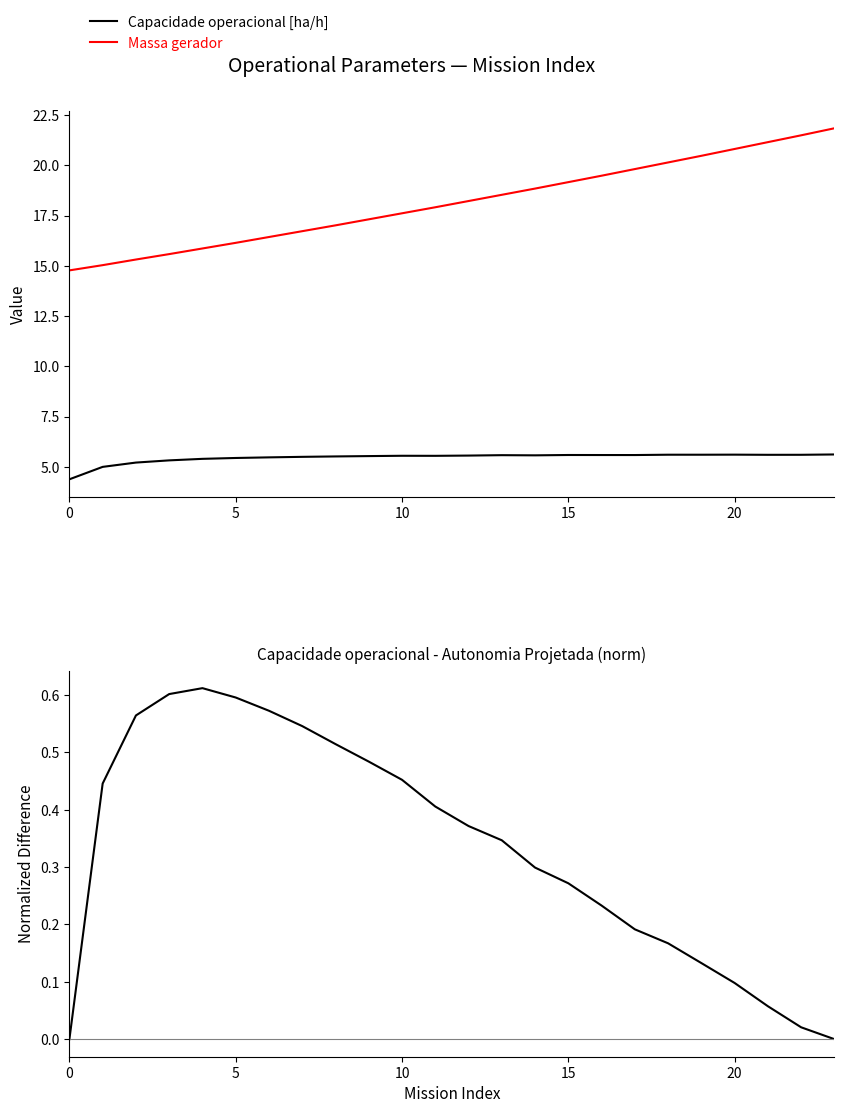

Which series has the largest total across all categories?

Massa gerador